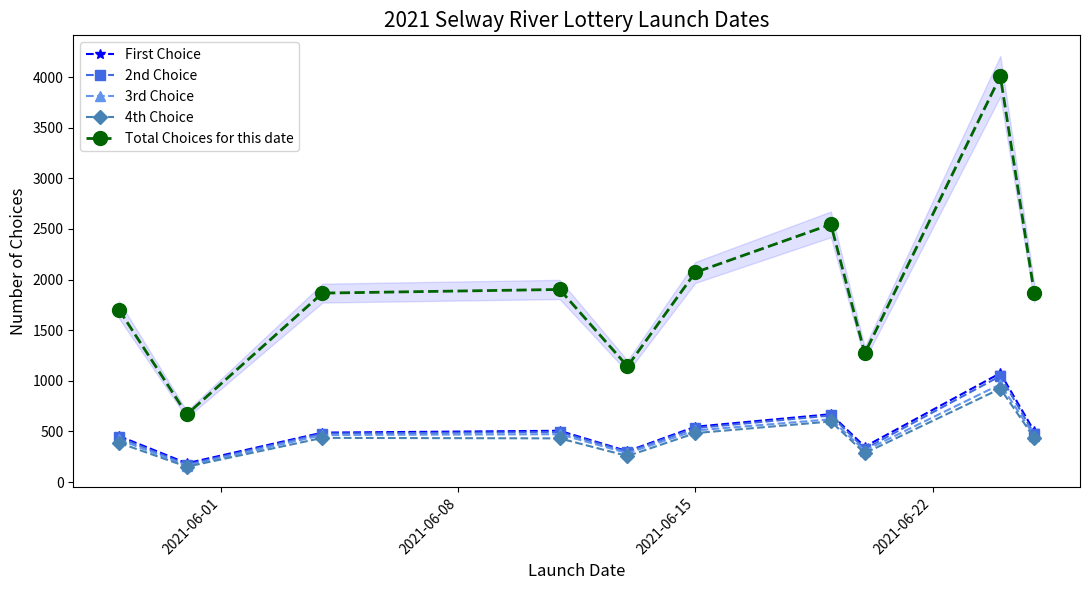

How many interior local valleys does the 2nd Choice series have?

3